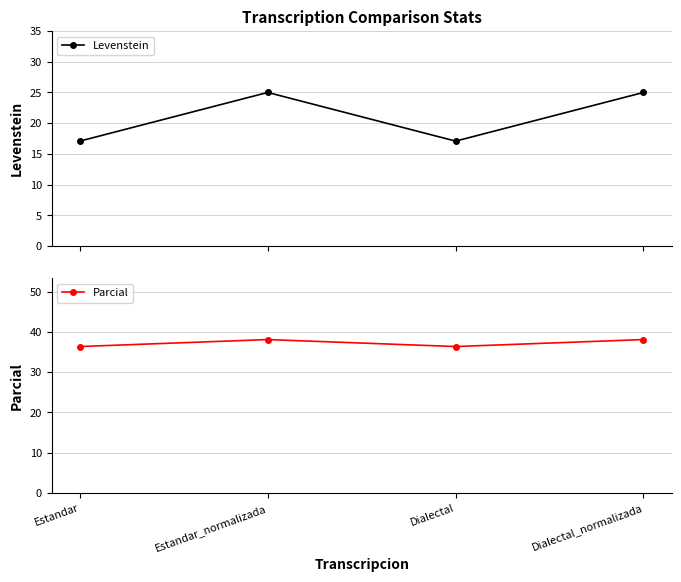

True or false: Parcial has more than 2 interior local peaks.

False